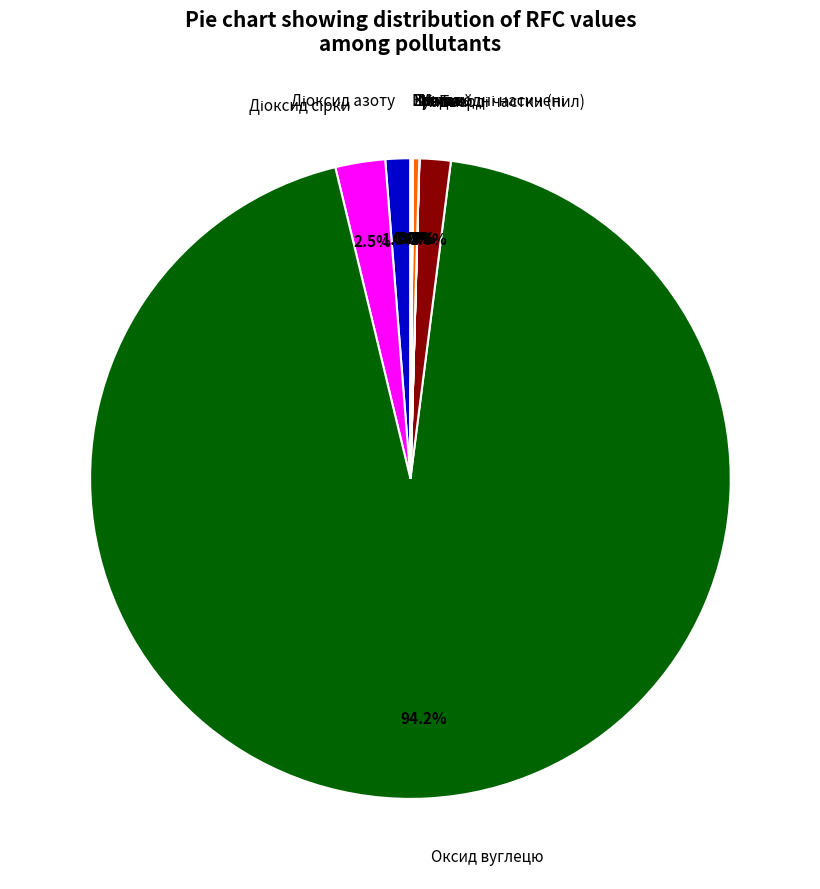

Does any single category account for the majority?

Yes